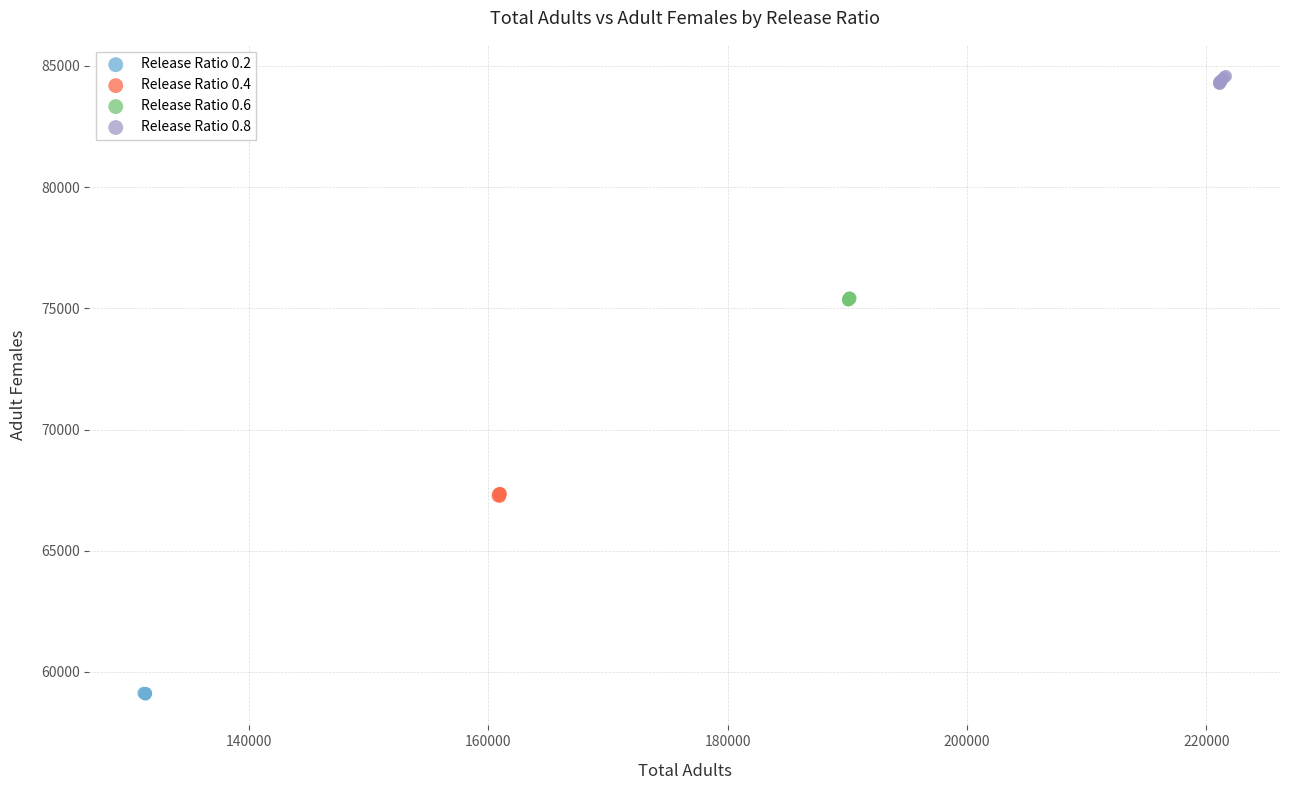

Which series reaches the minimum Y coordinate?

Release Ratio 0.2